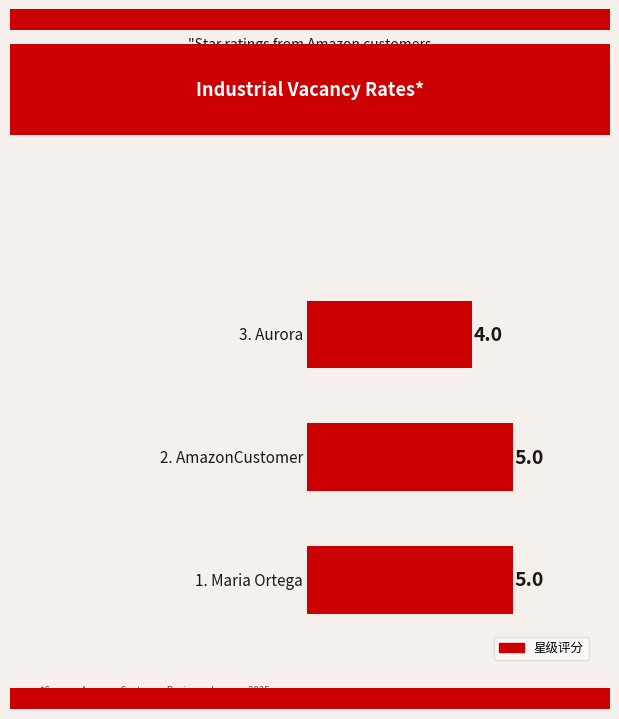

Reading bottom to top, list all the values displayed in this chart.

5	5	4